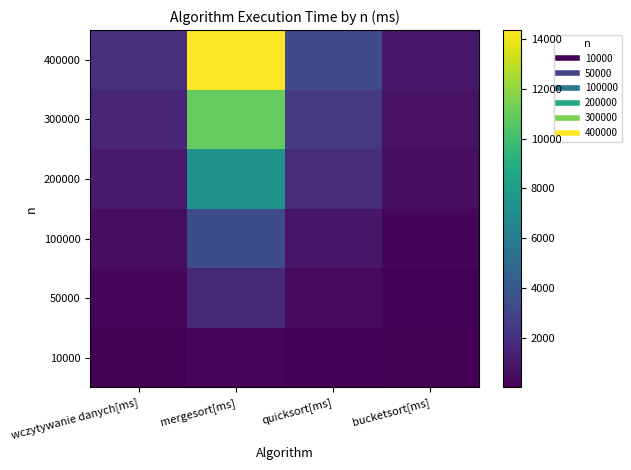

Reading right to left, extract all data points from this chart.

10000: bucketsort[ms]=22	quicksort[ms]=98	mergesort[ms]=281	wczytywanie danych[ms]=53
50000: bucketsort[ms]=117	quicksort[ms]=446	mergesort[ms]=1682	wczytywanie danych[ms]=251
100000: bucketsort[ms]=233	quicksort[ms]=848	mergesort[ms]=3276	wczytywanie danych[ms]=516
200000: bucketsort[ms]=501	quicksort[ms]=1816	mergesort[ms]=7220	wczytywanie danych[ms]=1035
300000: bucketsort[ms]=681	quicksort[ms]=2482	mergesort[ms]=10881	wczytywanie danych[ms]=1548
400000: bucketsort[ms]=882	quicksort[ms]=3228	mergesort[ms]=14349	wczytywanie danych[ms]=1998